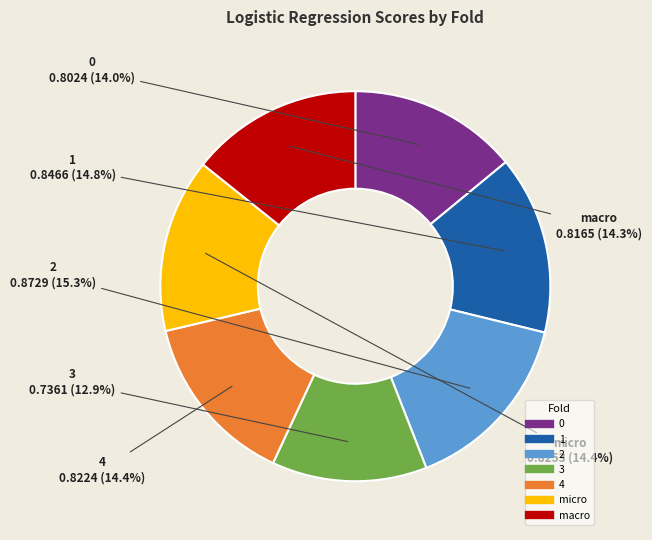

Is there any slice that represents more than half of the pie?

No